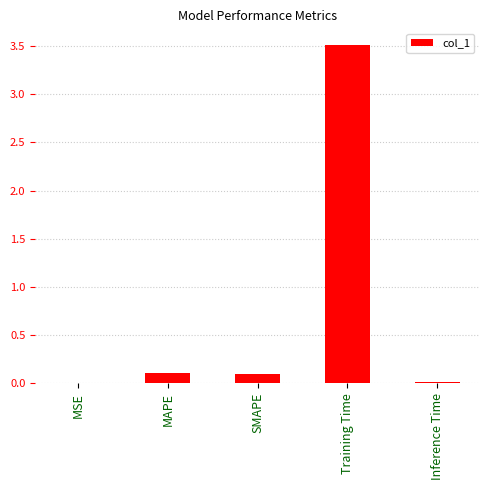

Count the number of categories in the chart.

5